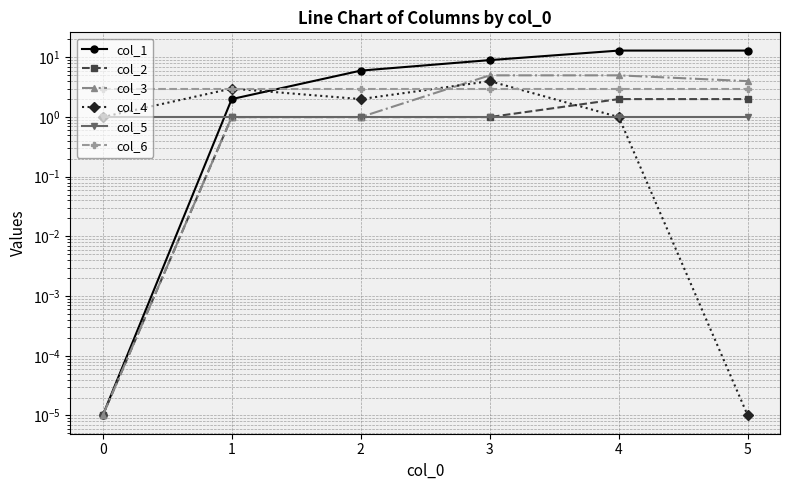

Which series has the largest total across all categories?

col_1